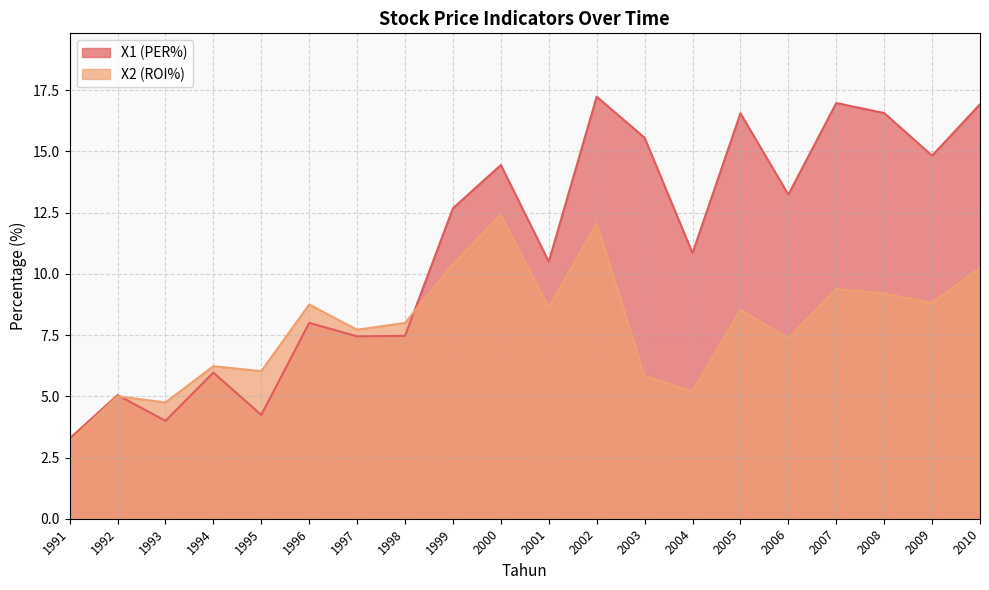

What is the average value of the X1 (PER%) series?

11.1